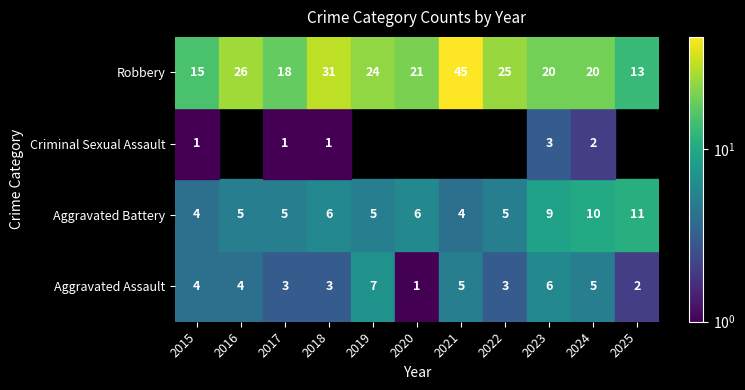

The Robbery series shows 15 at 2015. True or false?

True